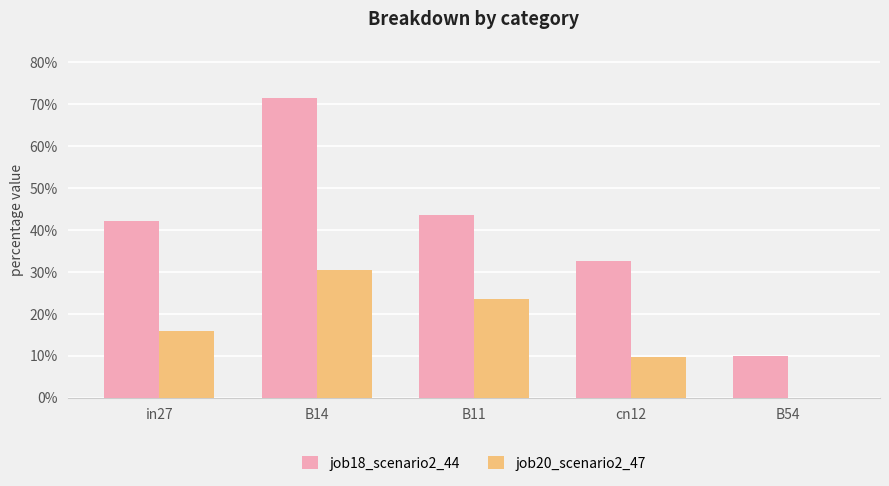

What is the sum of all job18_scenario2_44 values?

2.0